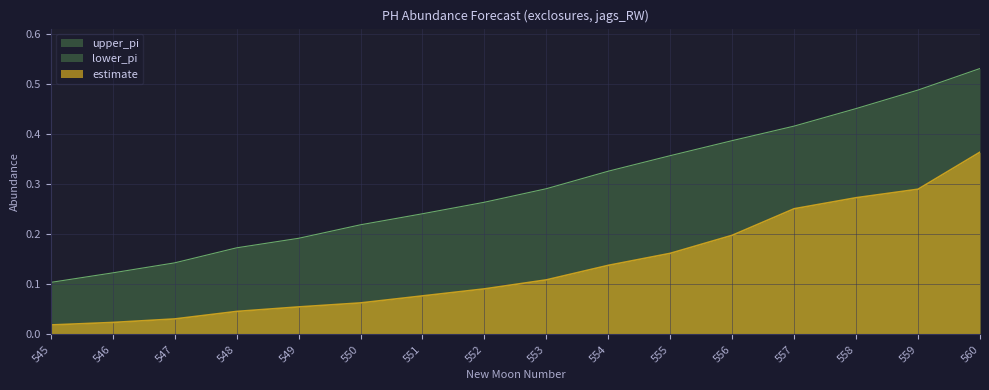

How many data points does each series have?

16